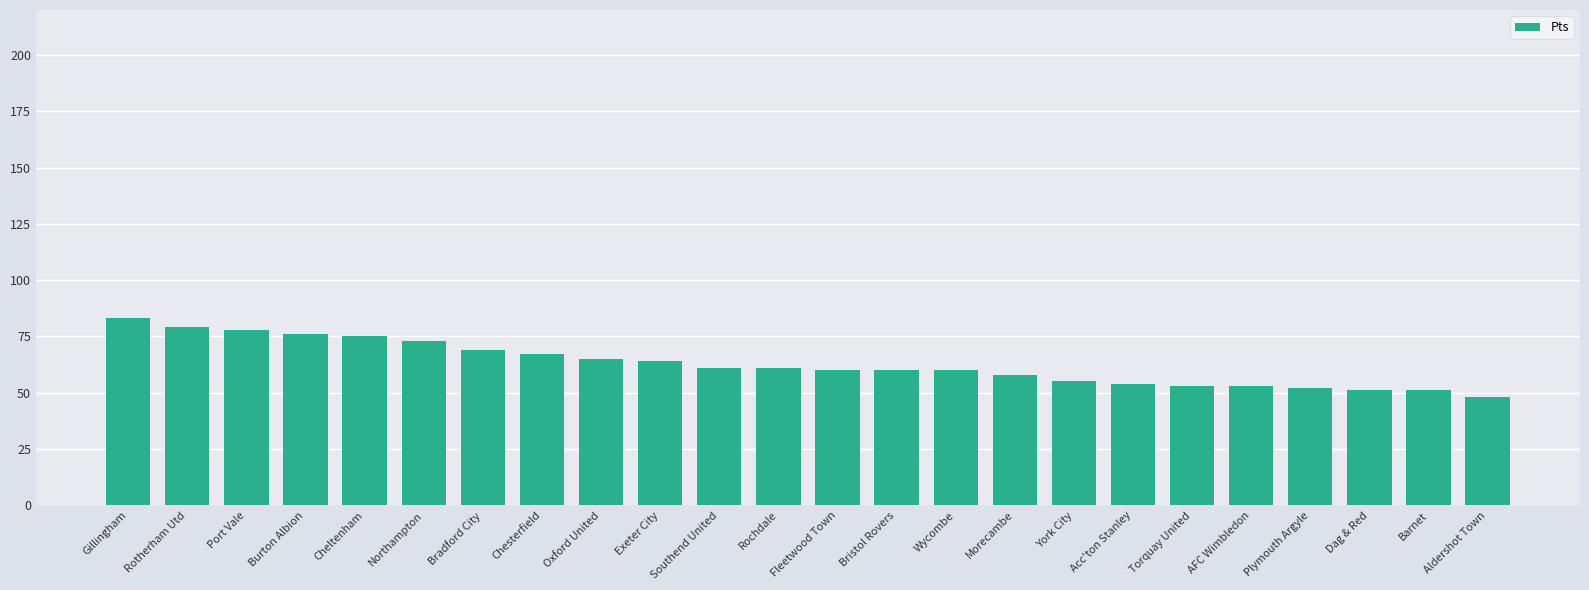

Which has a higher value, York City or Fleetwood Town?

Fleetwood Town